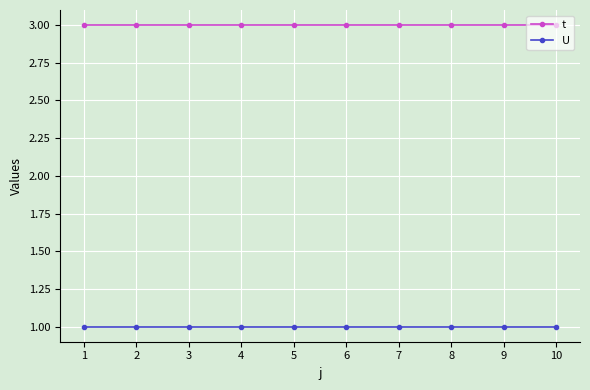

True or false: U and t intersect in this chart.

False